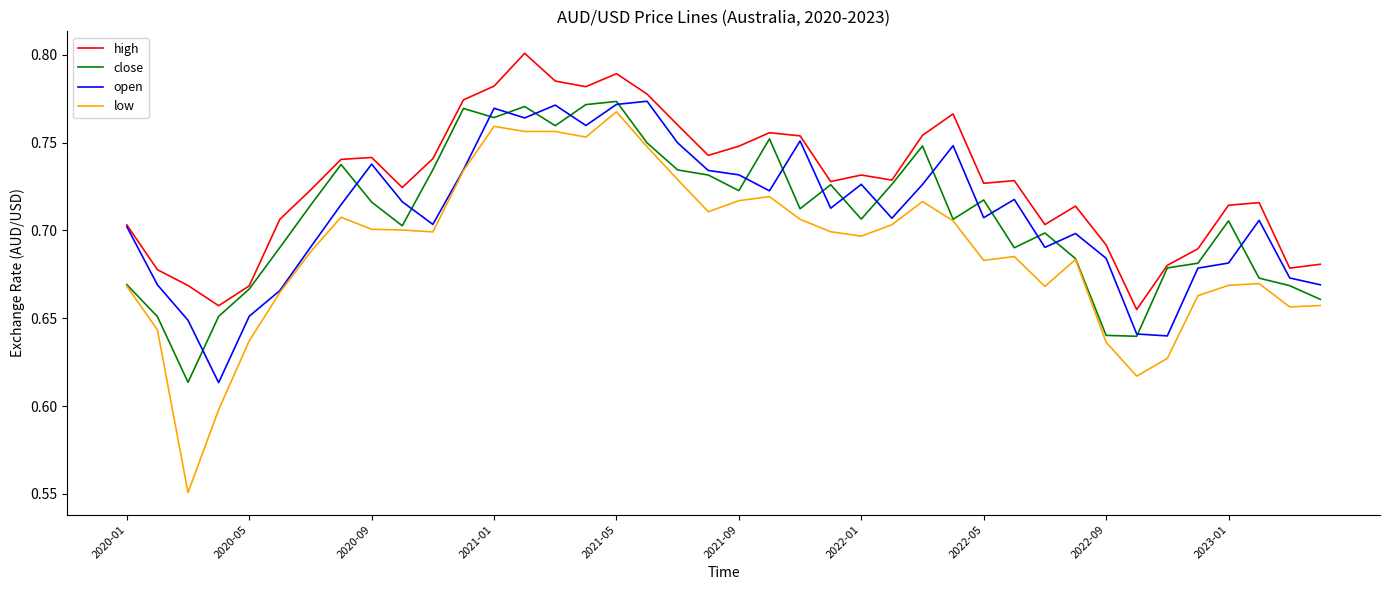

Which series has the largest total across all categories?

high